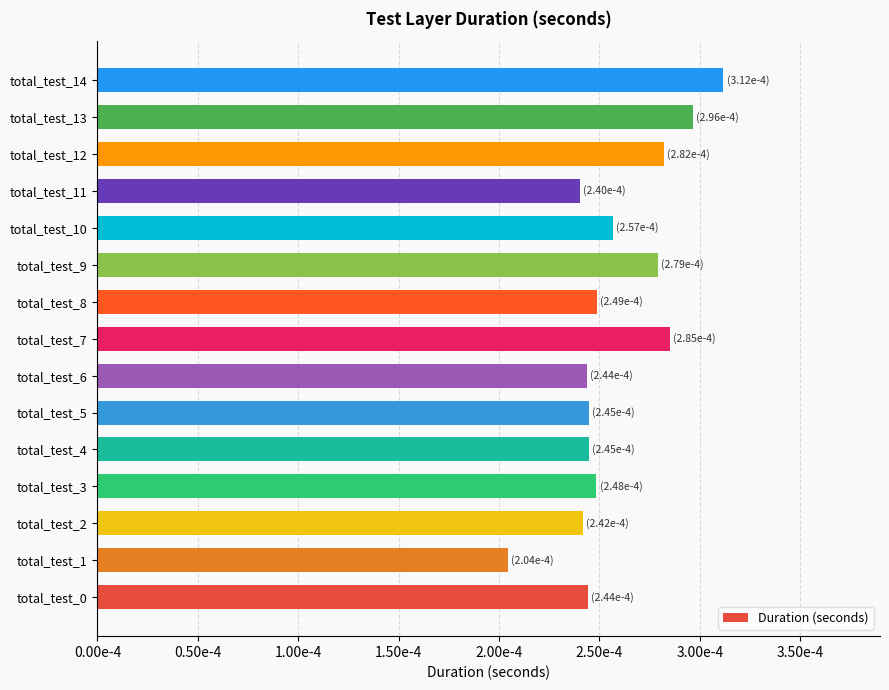

How many data points does each series have?

15